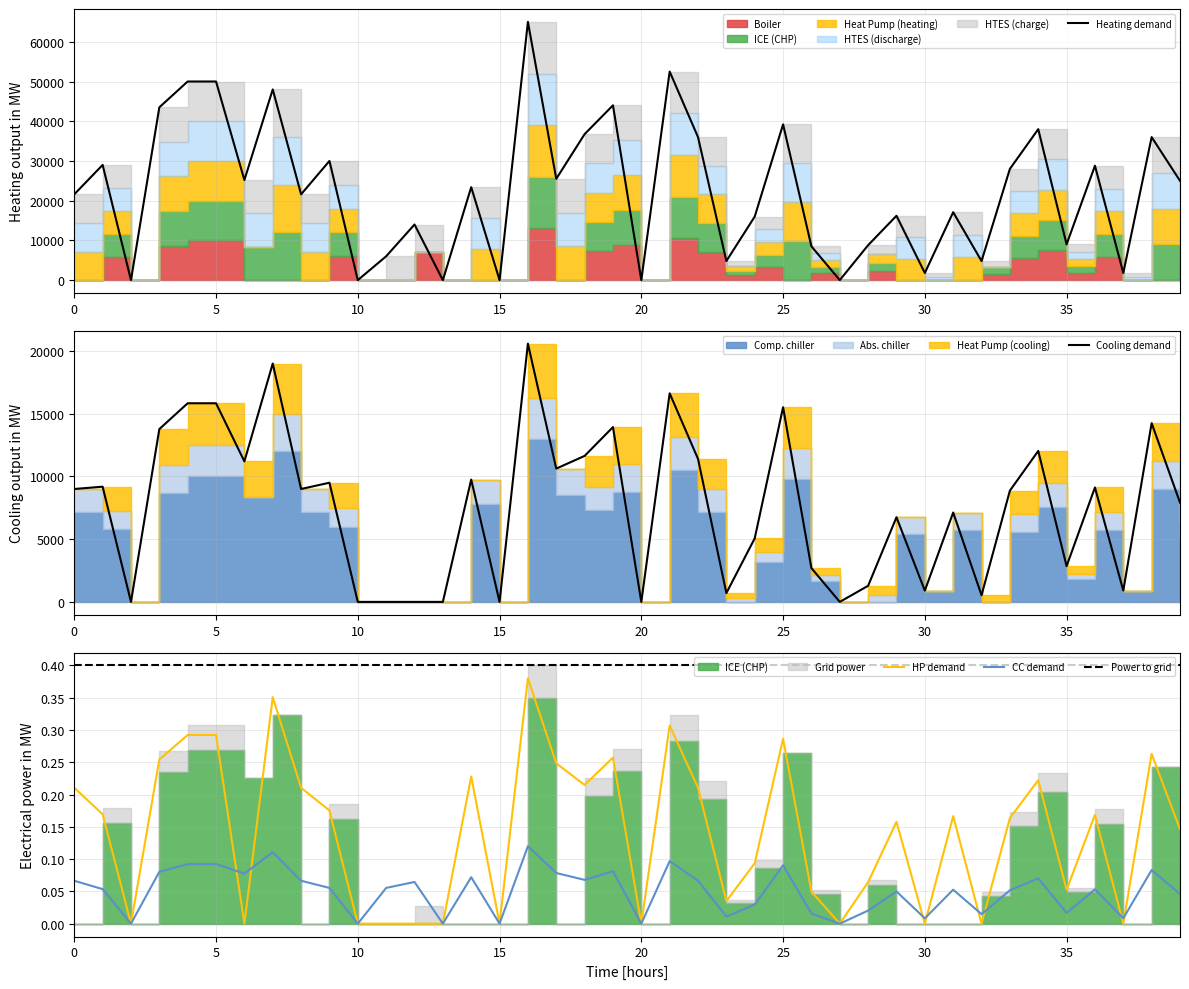

At which category is the sum across all series the highest?

16